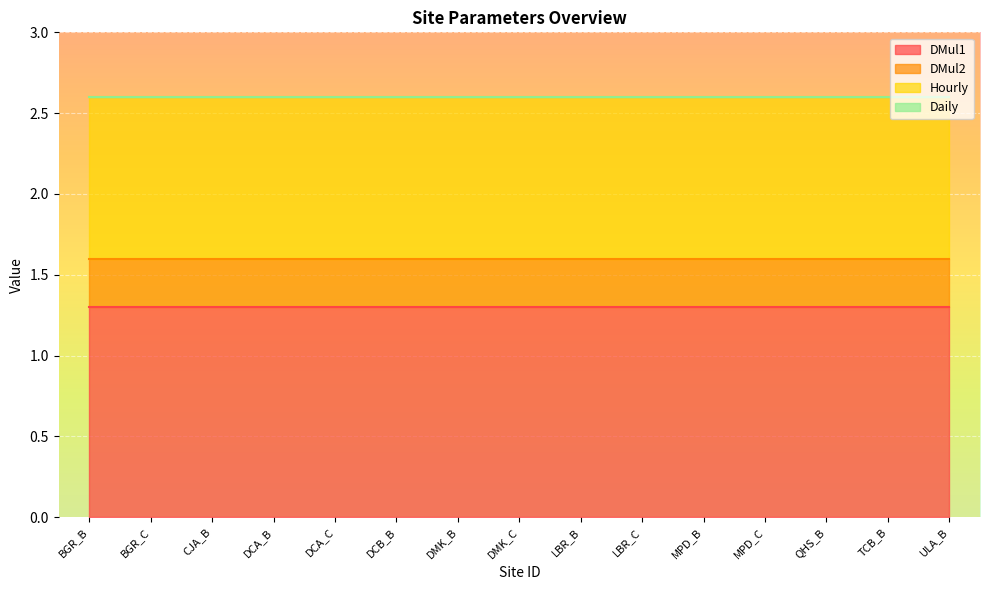

Reading left to right, what are all the values shown in this chart?

DMul1: 1.3	1.3	1.3	1.3	1.3	1.3	1.3	1.3	1.3	1.3	1.3	1.3	1.3	1.3	1.3
DMul2: 0.3	0.3	0.3	0.3	0.3	0.3	0.3	0.3	0.3	0.3	0.3	0.3	0.3	0.3	0.3
Hourly: 1.0	1.0	1.0	1.0	1.0	1.0	1.0	1.0	1.0	1.0	1.0	1.0	1.0	1.0	1.0
Daily: 0.0	0.0	0.0	0.0	0.0	0.0	0.0	0.0	0.0	0.0	0.0	0.0	0.0	0.0	0.0